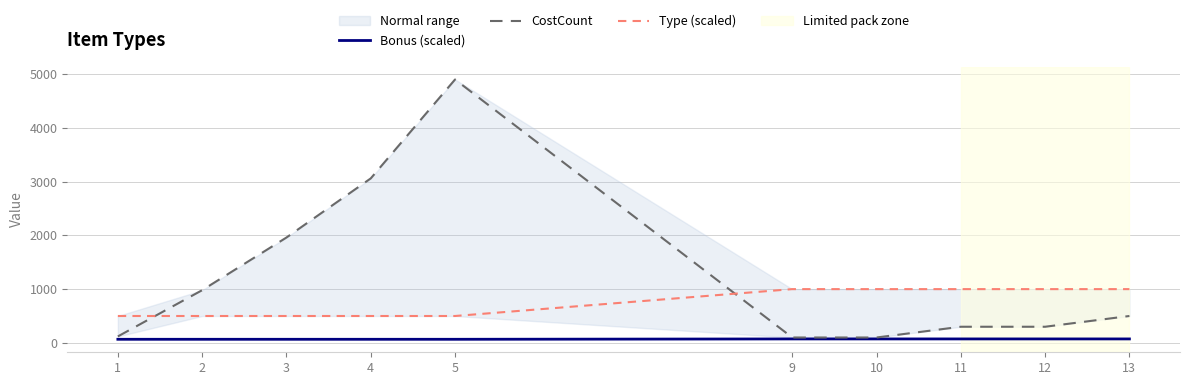

Which has a higher value, 10 or 3?

10